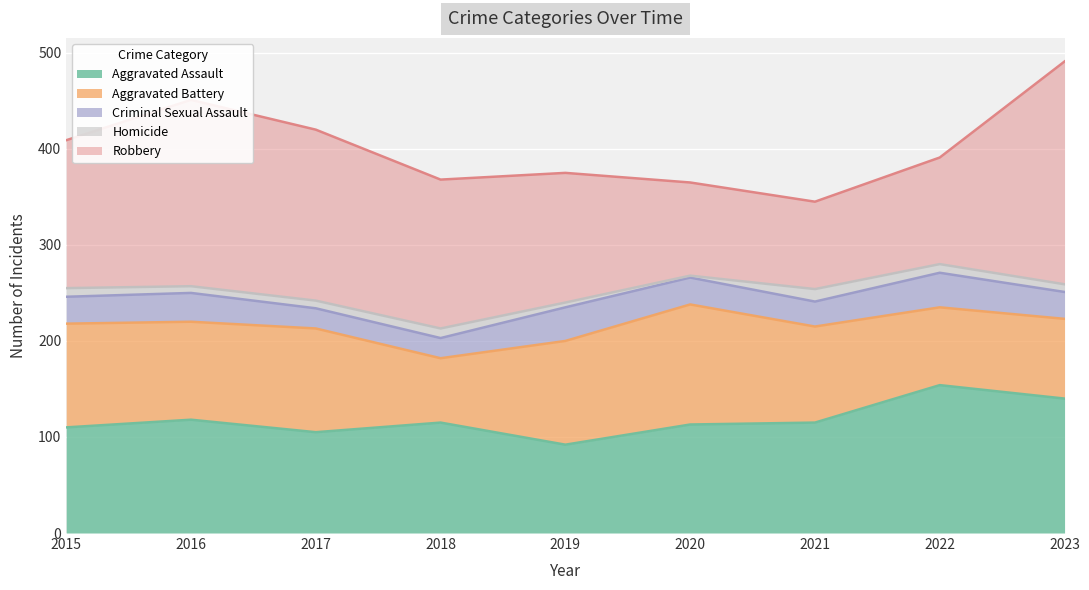

What are all the series names shown in the legend?

Aggravated Assault, Aggravated Battery, Criminal Sexual Assault, Homicide, Robbery